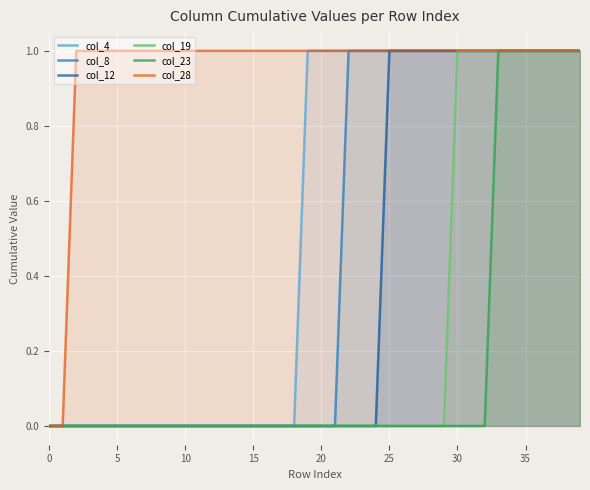

Is it true that col_19 equals 1 at 35?

True